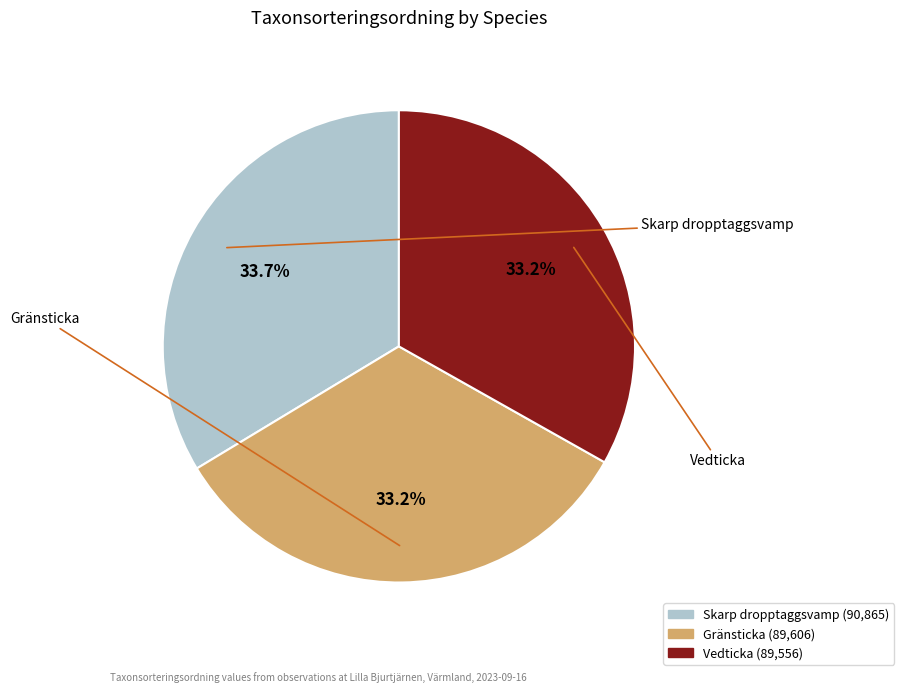

Does any single category account for the majority?

No